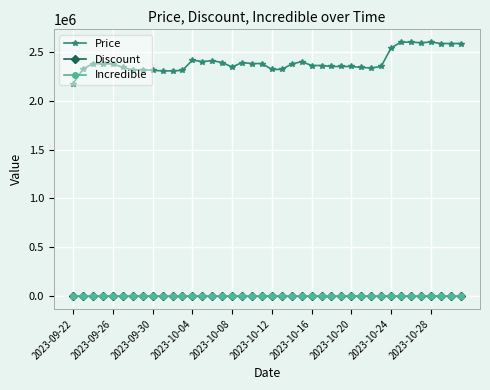

Which series has the largest range (max minus min)?

Price